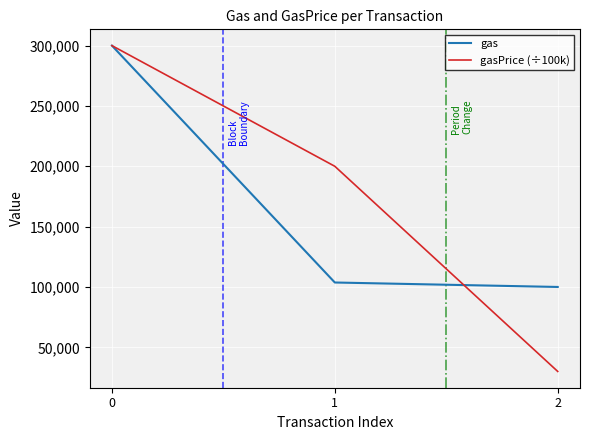

At 1, list the series in order from smallest to largest.

gas, gasPrice (÷100k)